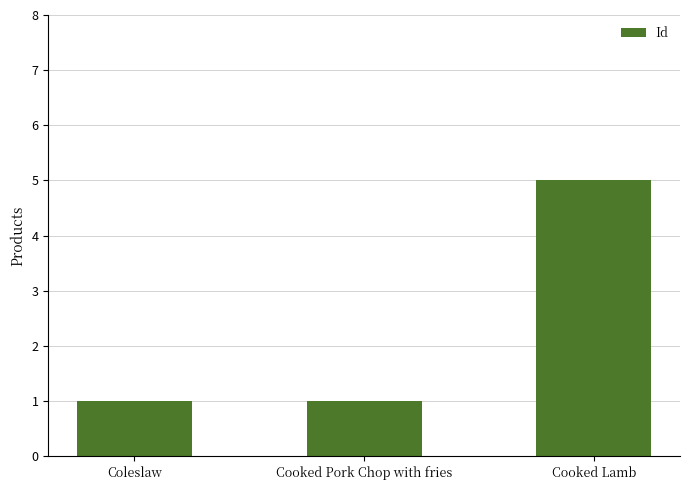

Count the number of categories in the chart.

3